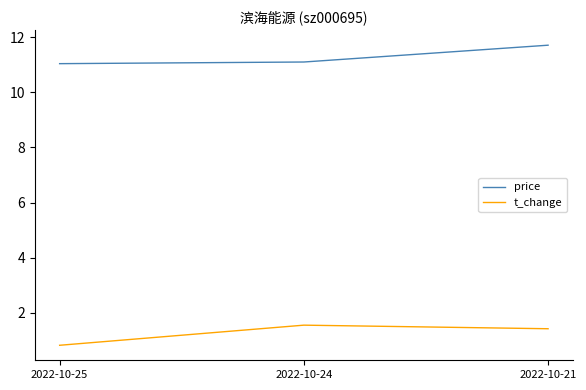

How many distinct data groups are displayed?

2